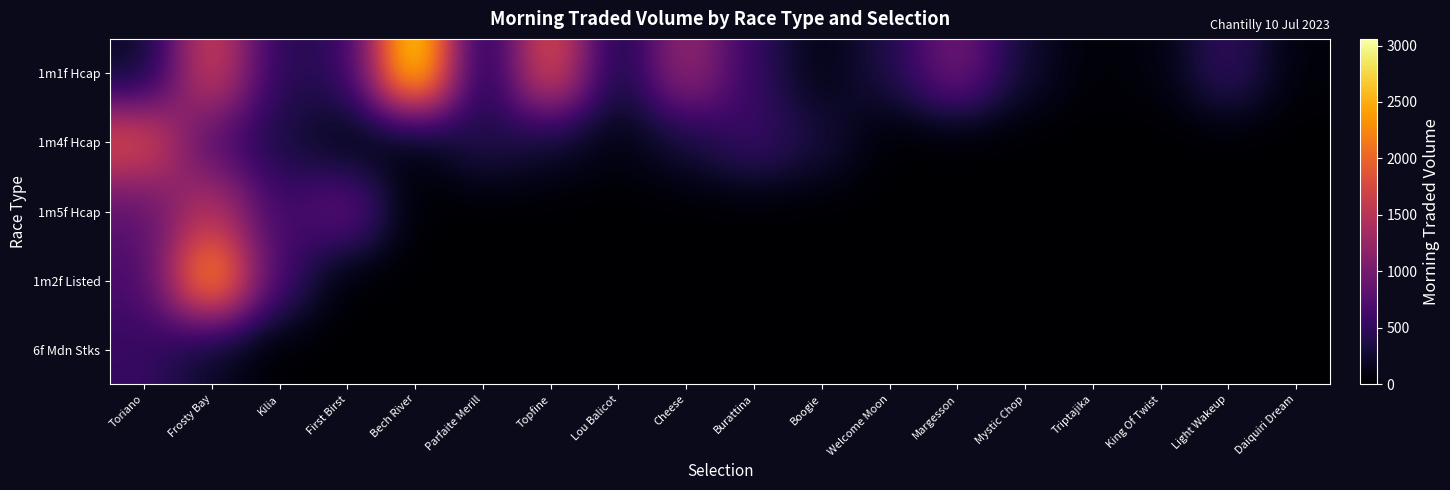

What is the difference between the highest and lowest values at Daiquiri Dream?

52.9